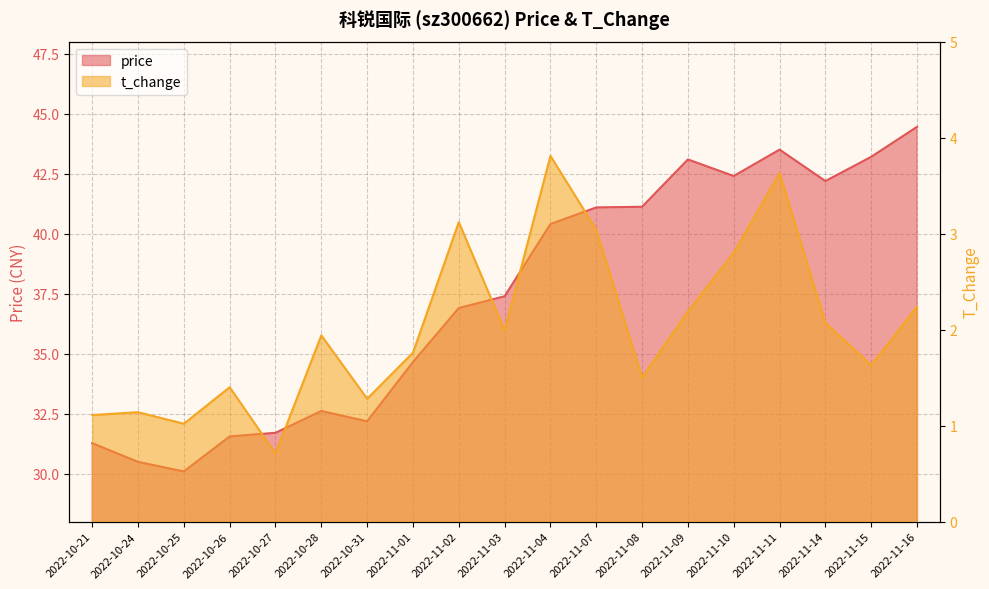

At which category is the sum across all series the highest?

2022-11-11